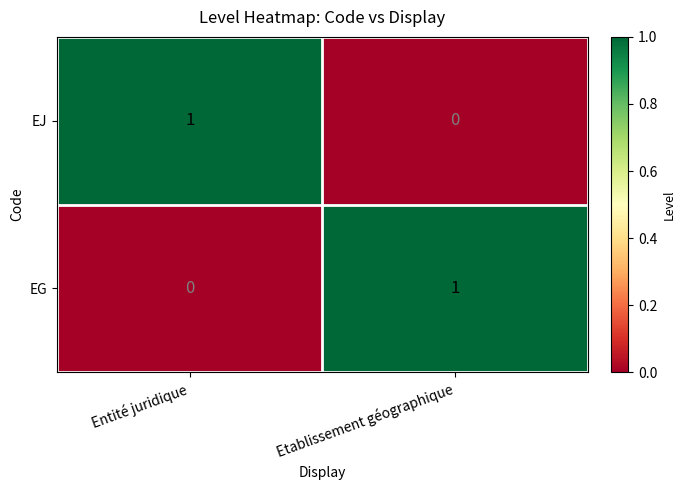

At how many categories does at least one series exceed 0?

2